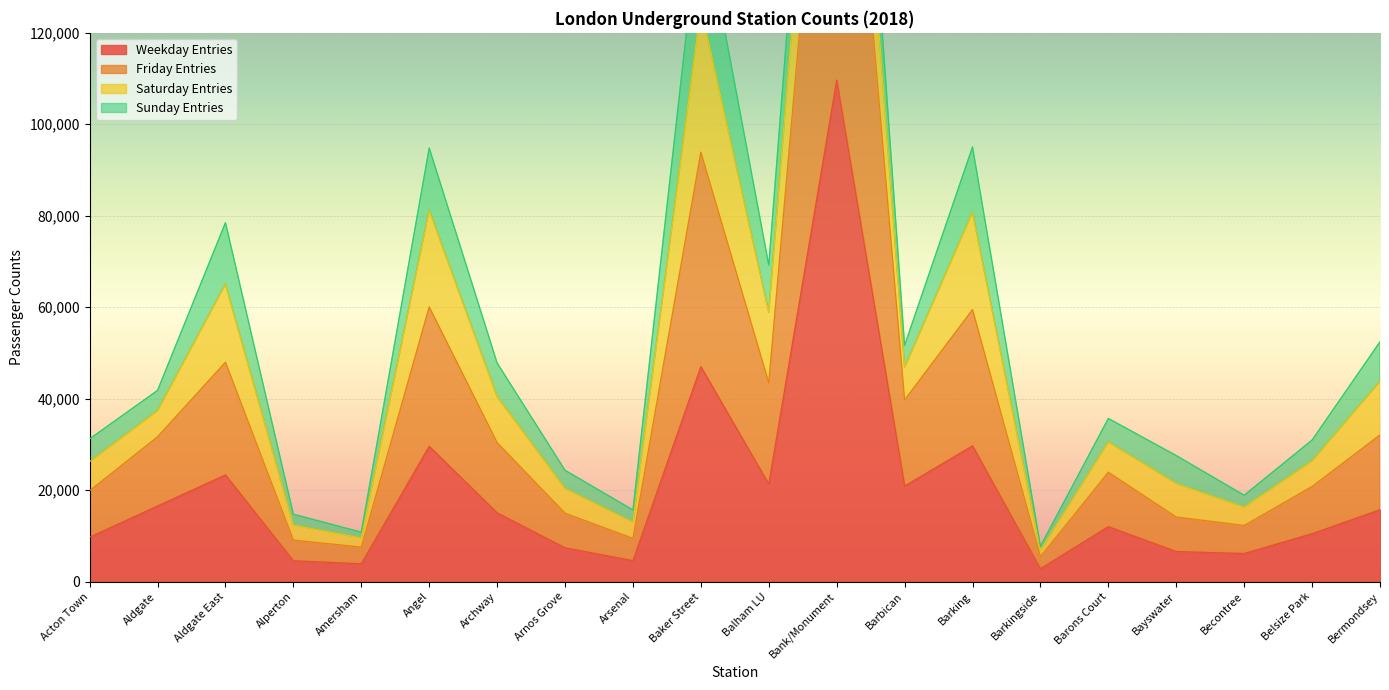

The value of Weekday Entries at Barons Court is 12014. True or false?

True